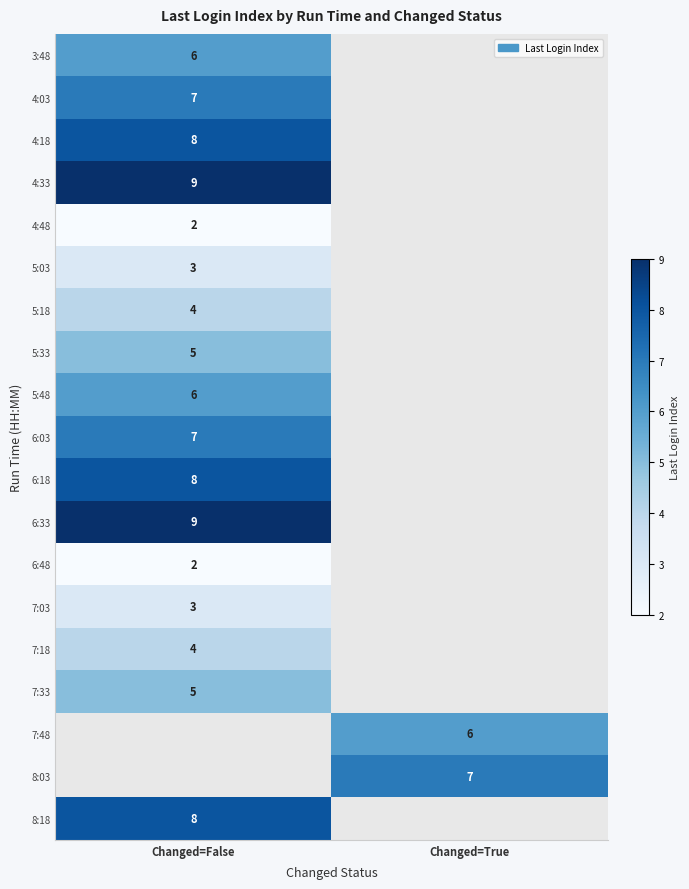

Between Changed=False and Changed=True, which is larger?

Changed=True